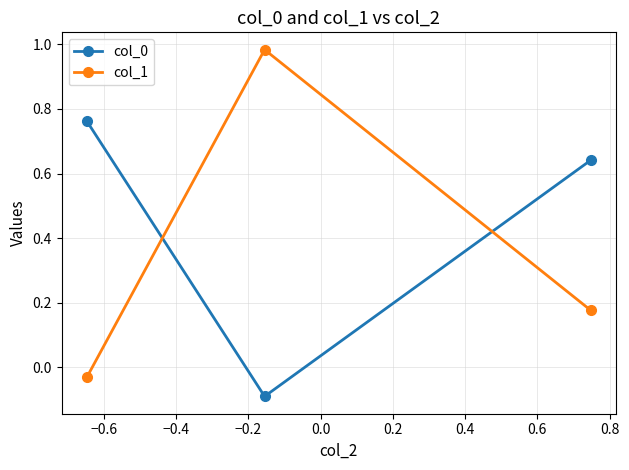

What is the difference between the maximum and minimum values in the col_0 series?

0.9